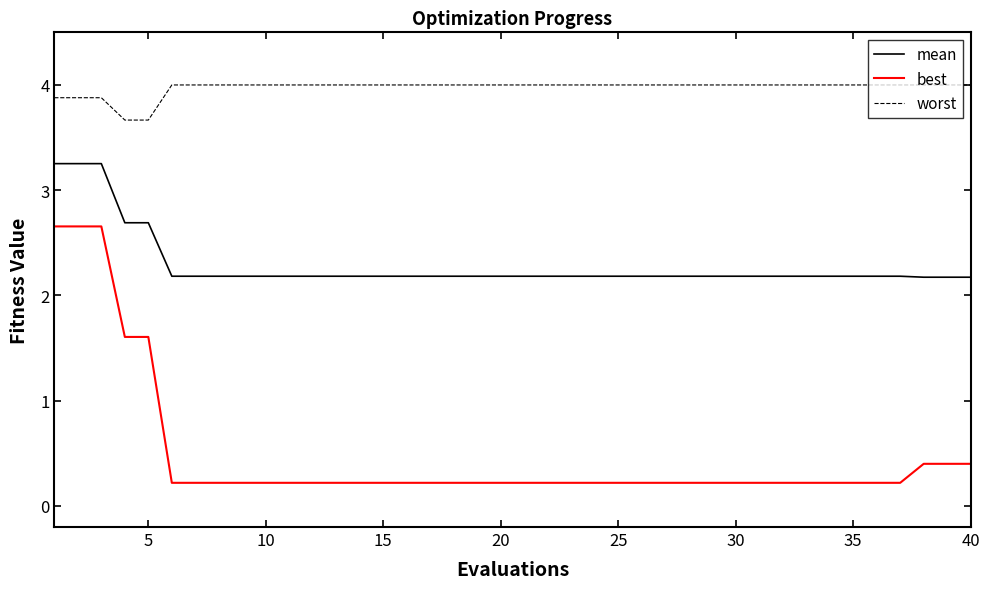

What are all the series names shown in the legend?

mean, best, worst